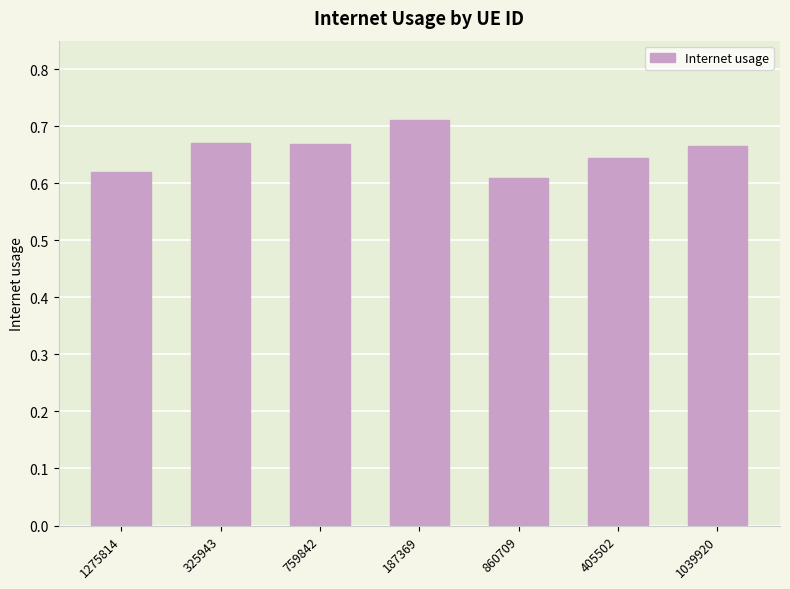

How many series are shown in this chart?

1